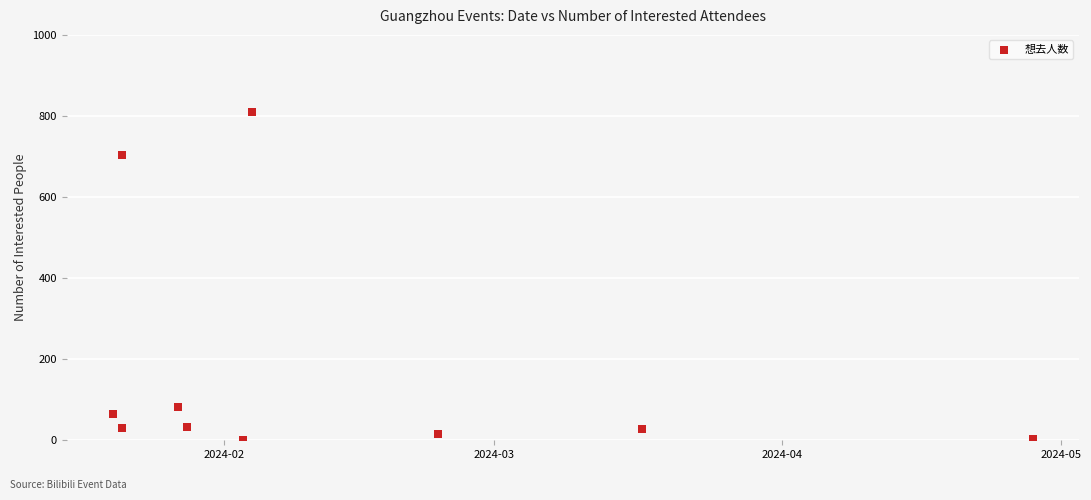

What Y value in the scatter plot is closest to 405?

703